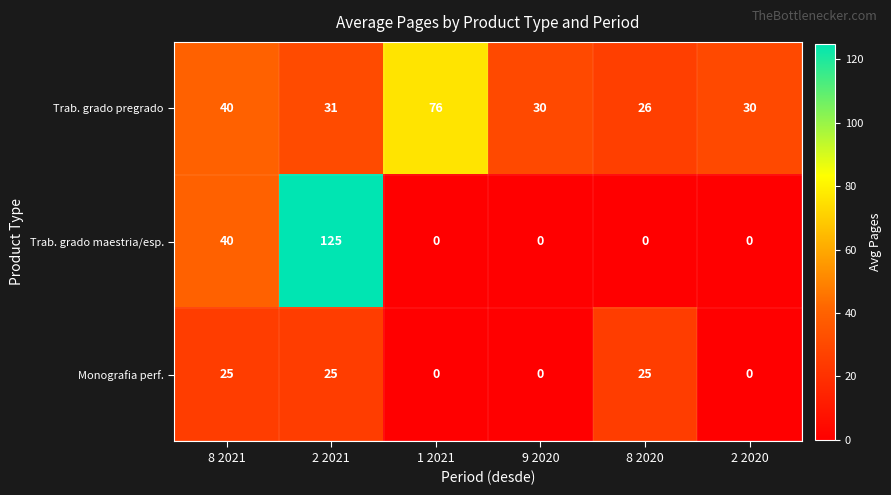

Which series changed the most between 2 2021 and 2 2020?

Trab. grado maestria/esp.